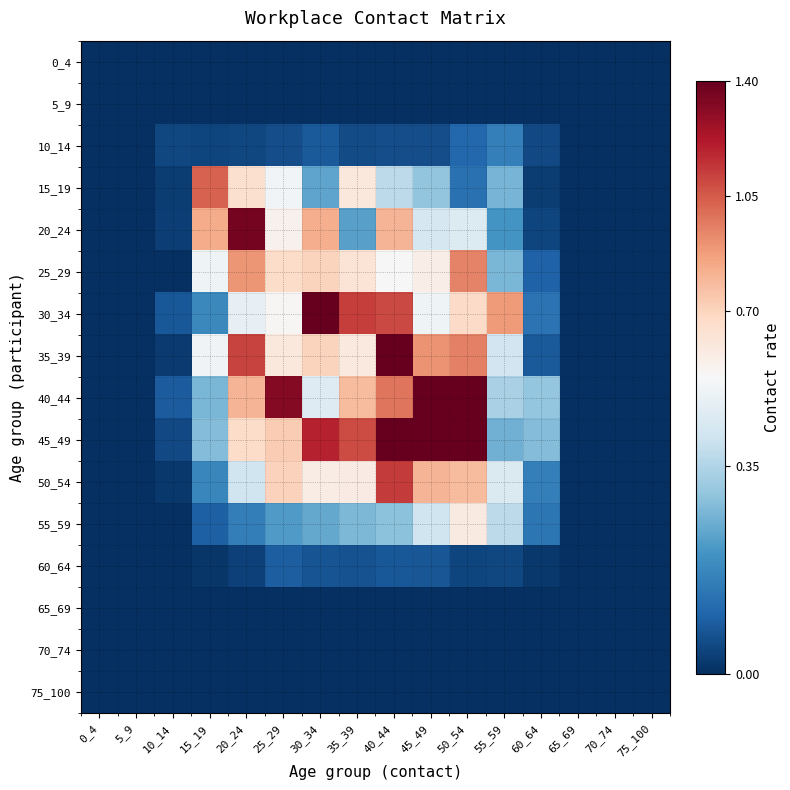

Which label corresponds to the largest value in the chart?

30_34